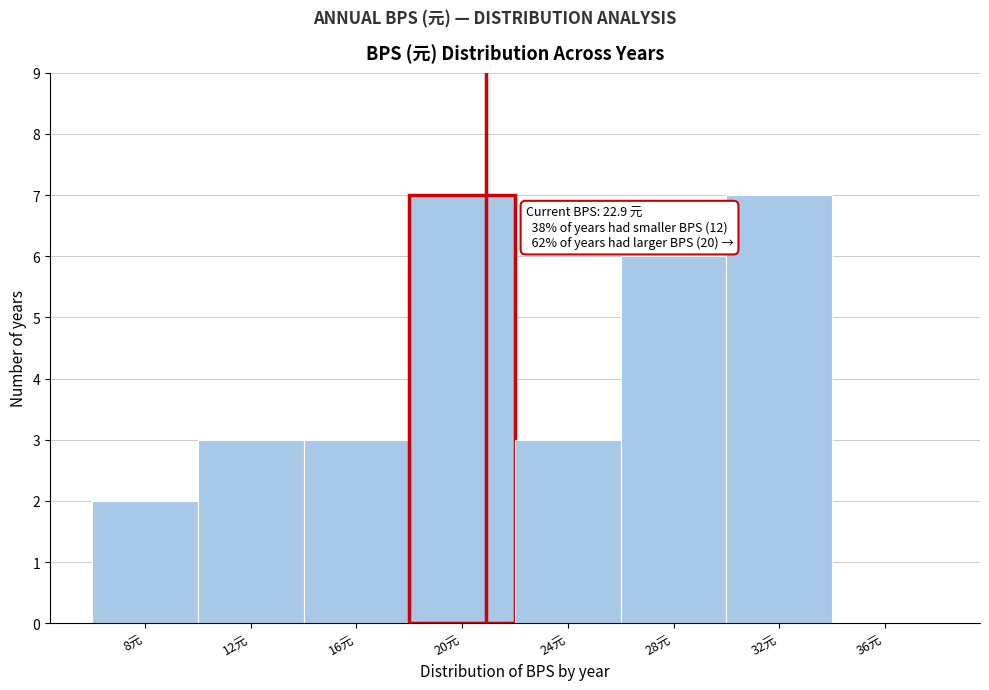

Reading left to right, extract all data points from this chart.

8元=2	12元=3	16元=3	20元=7	24元=3	28元=6	32元=7	36元=0